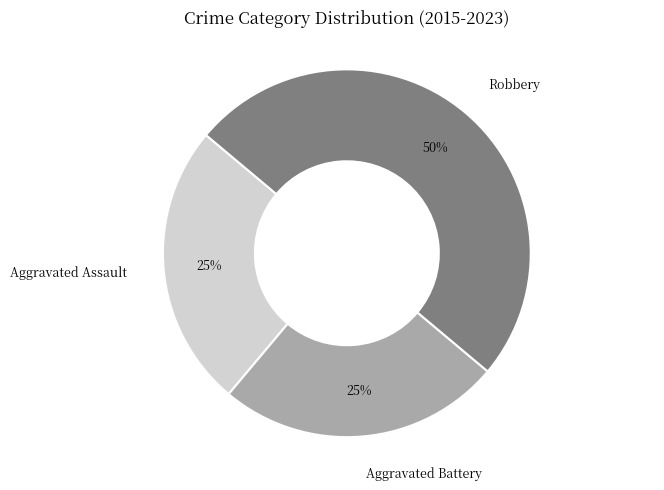

The Robbery slice represents 50% of the pie. True or false?

True